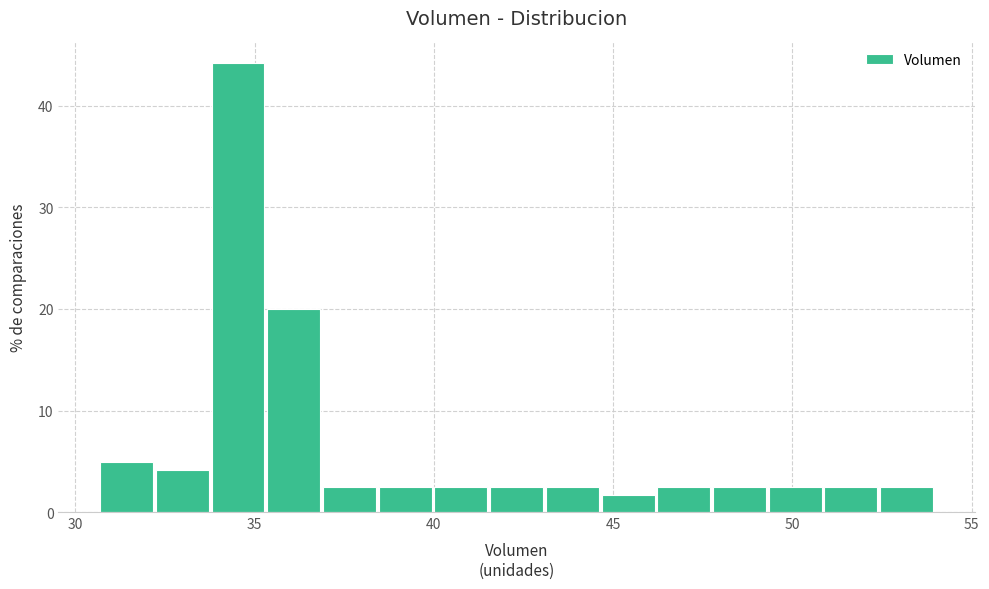

Read against the x-axis, roughly where is the centre of the tallest bar?

34.5